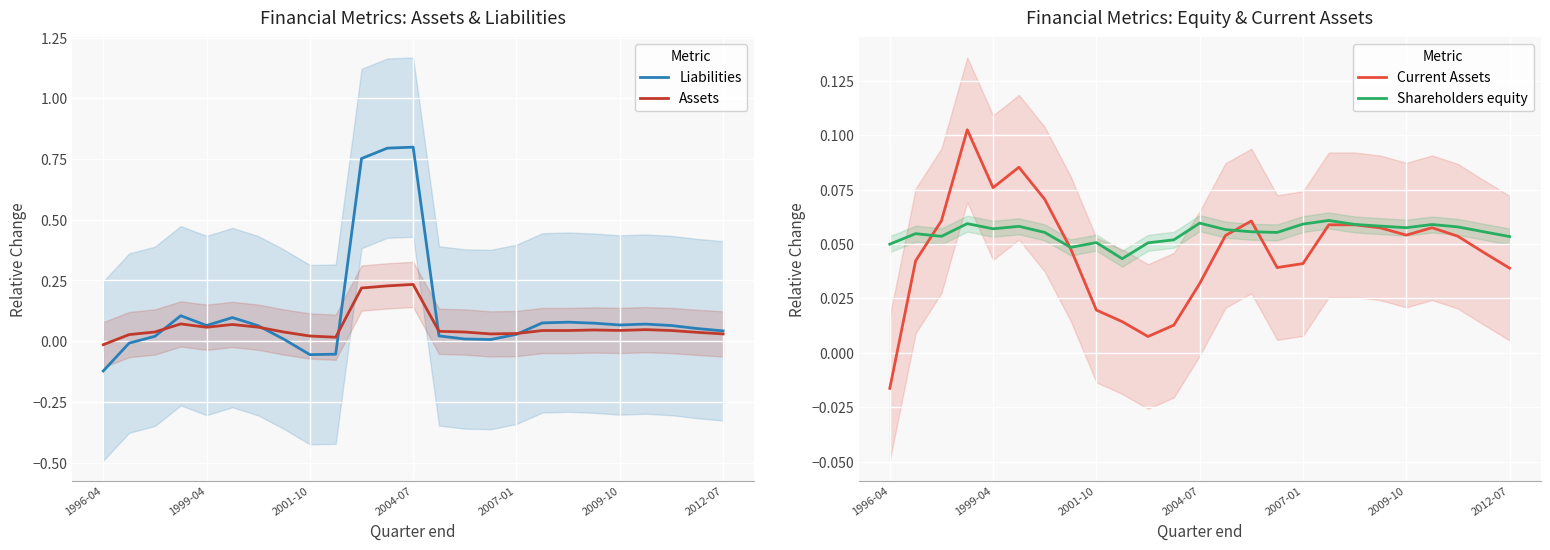

The Assets series shows 0.0 at 23. True or false?

False